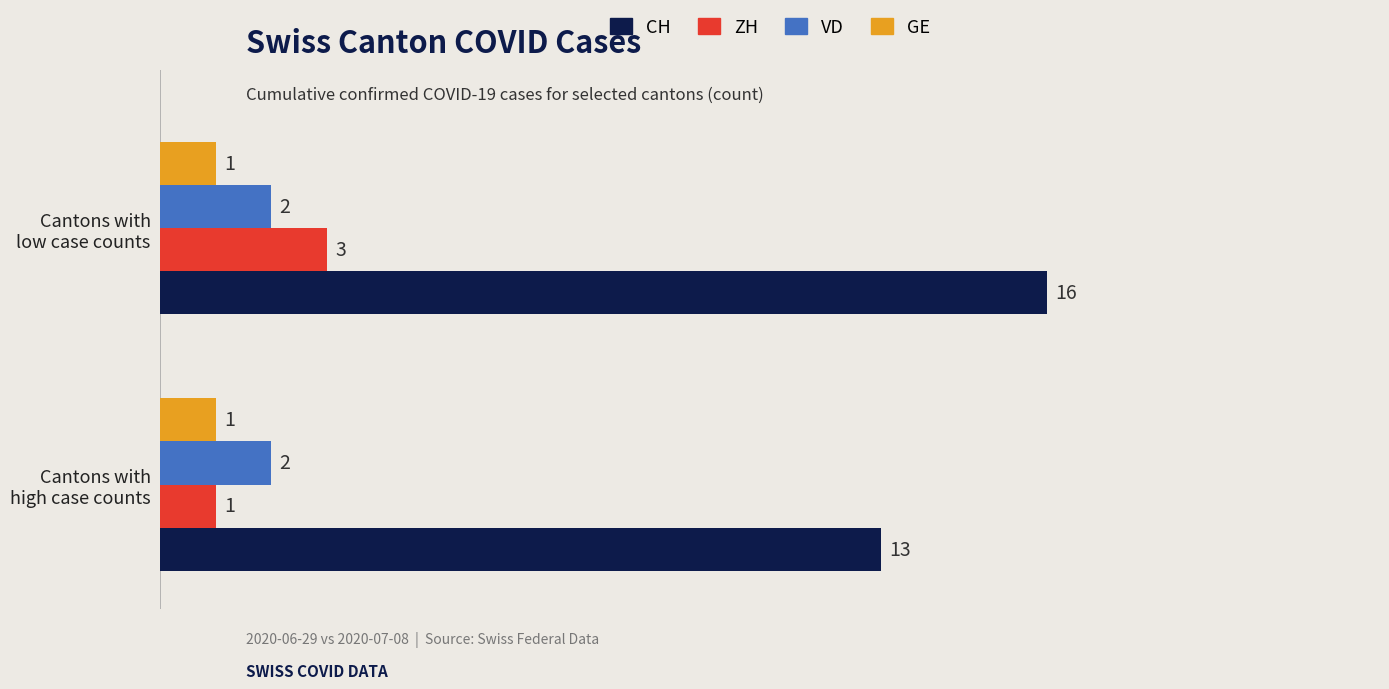

List the series in order of their peak value, highest first.

CH, ZH, VD, GE